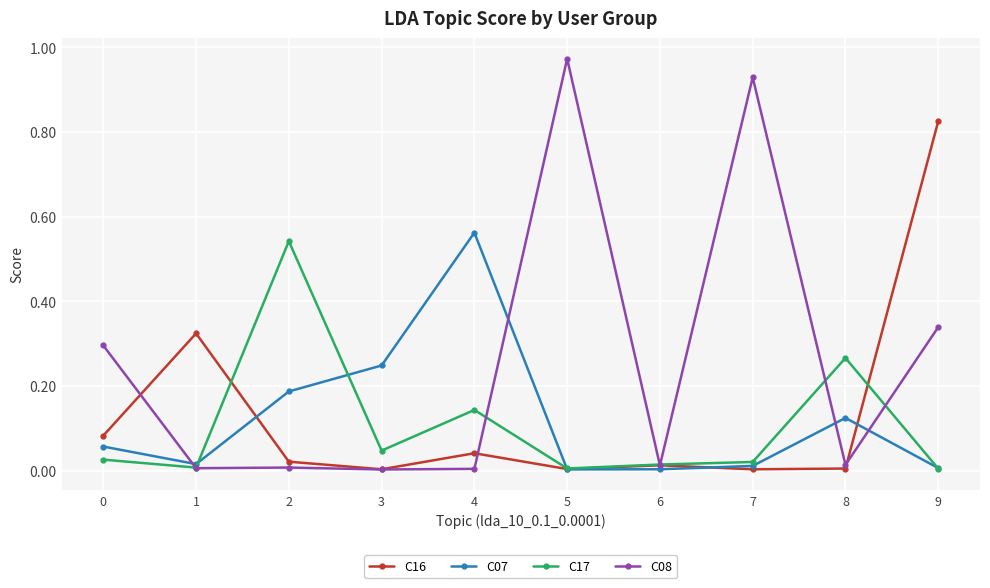

True or false: C16 has more than 0 points higher than both neighbors.

True